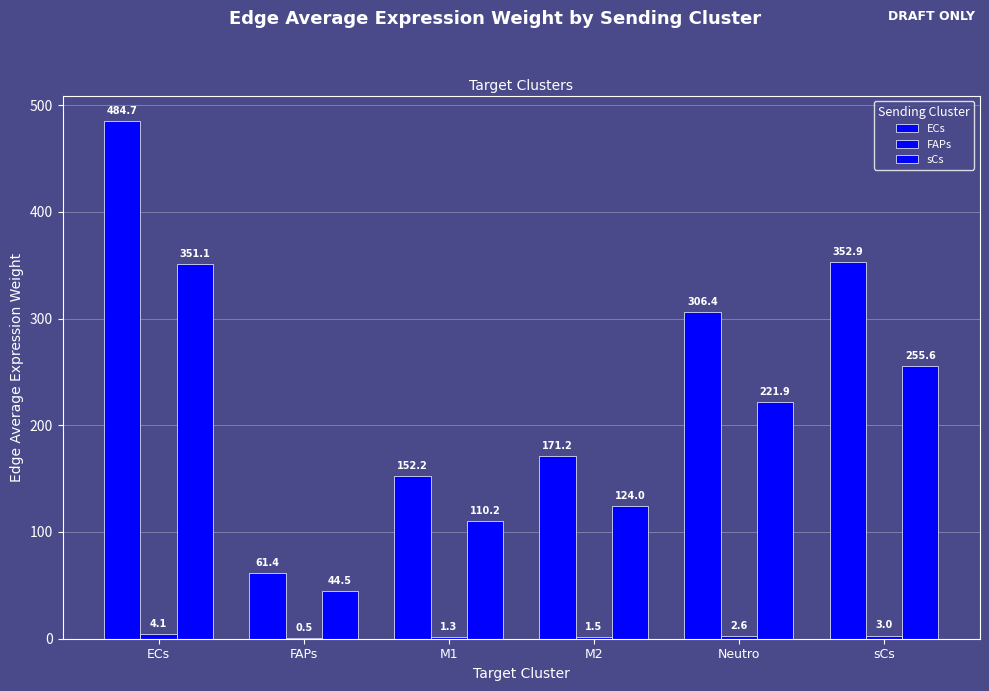

At which category is the sum across all series the highest?

ECs